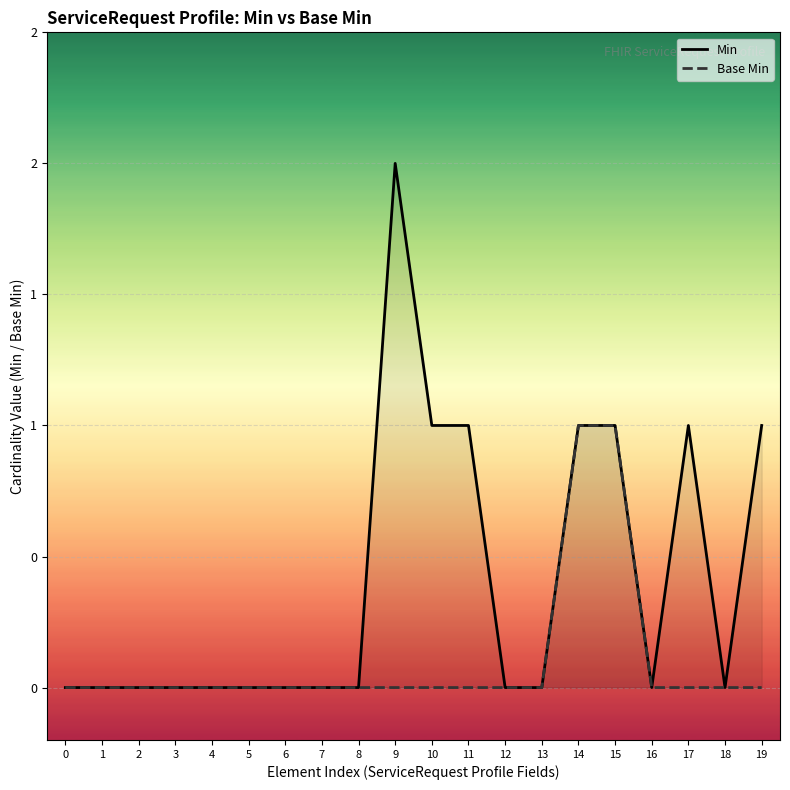

True or false: Base Min has more than 2 interior local peaks.

False